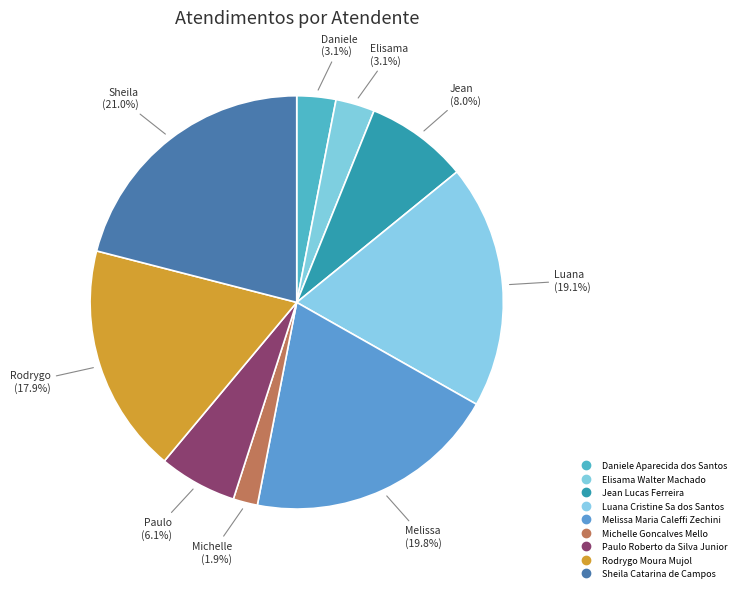

How many segments does this pie chart have?

9